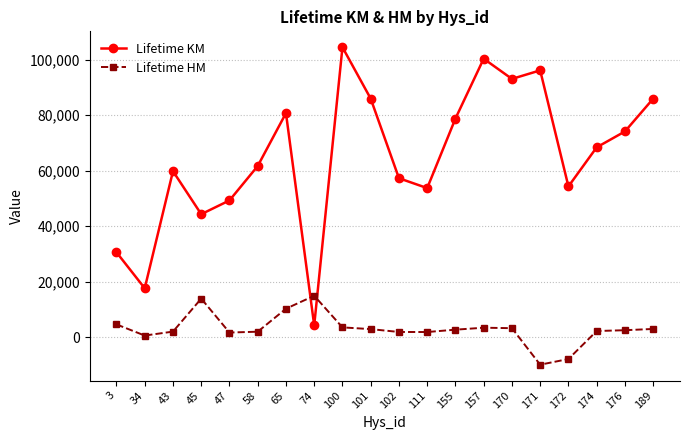

How many times do Lifetime KM and Lifetime HM cross each other?

2